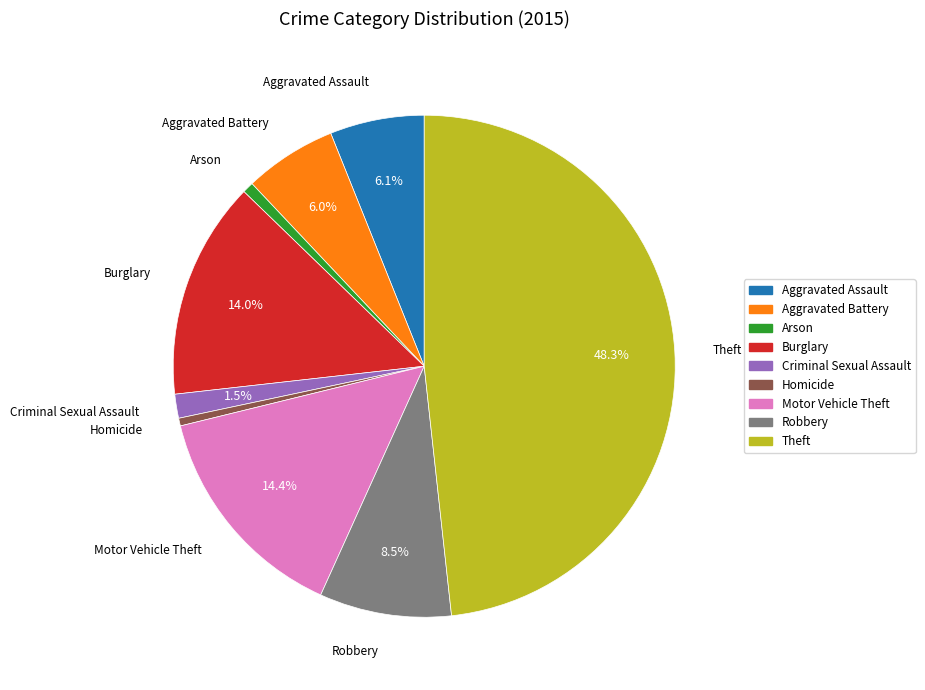

Between Motor Vehicle Theft and Arson, which is larger?

Motor Vehicle Theft